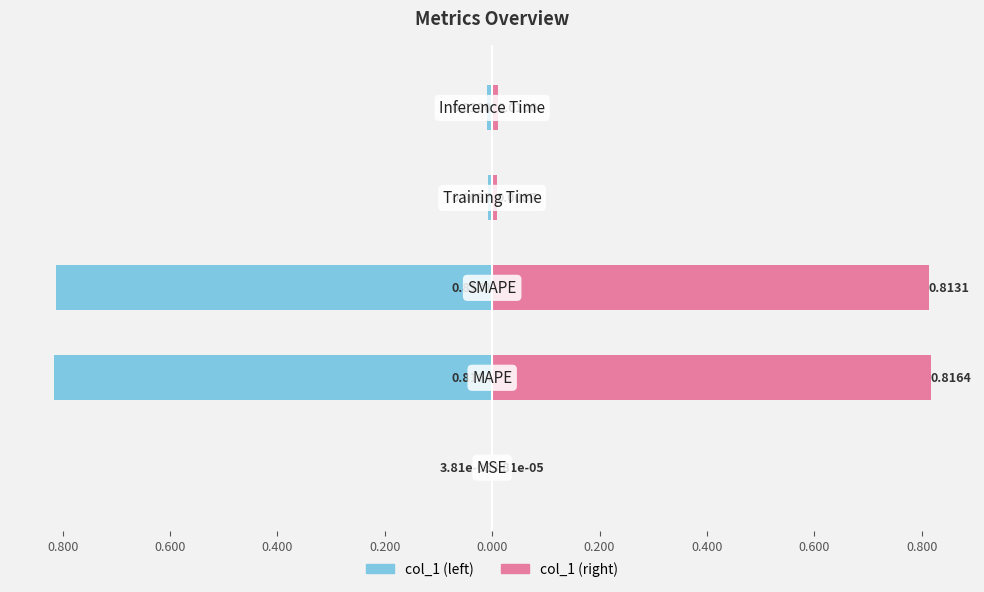

How many groups of bars are there?

5